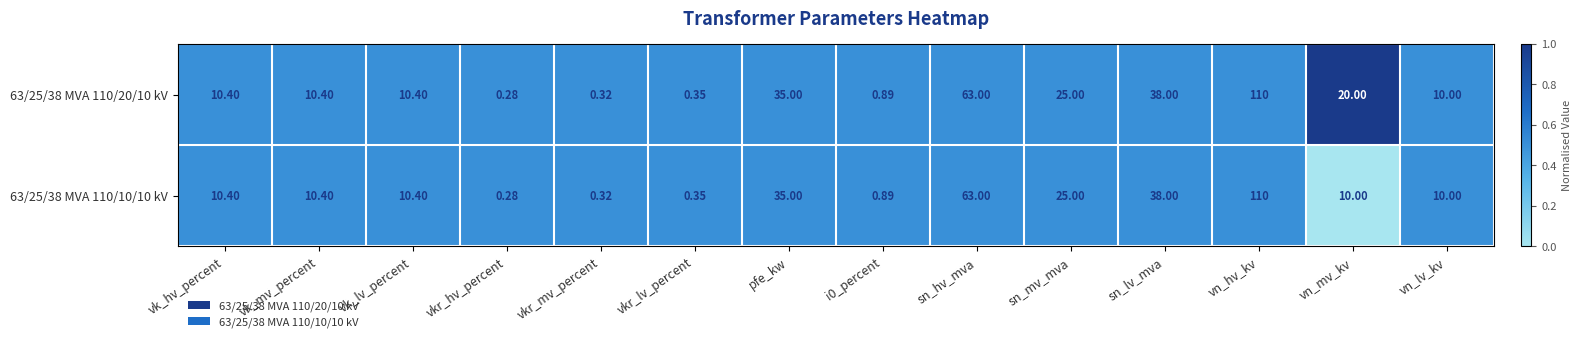

List the series in order of their overall mean, lowest first.

63/25/38 MVA 110/10/10 kV, 63/25/38 MVA 110/20/10 kV